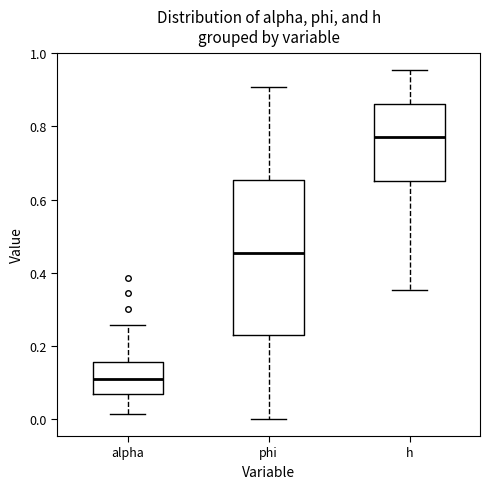

Where is the upper edge of the box for h on the y-axis? The values are not printed on the chart, so give them approximately, as read against the axis.

0.86